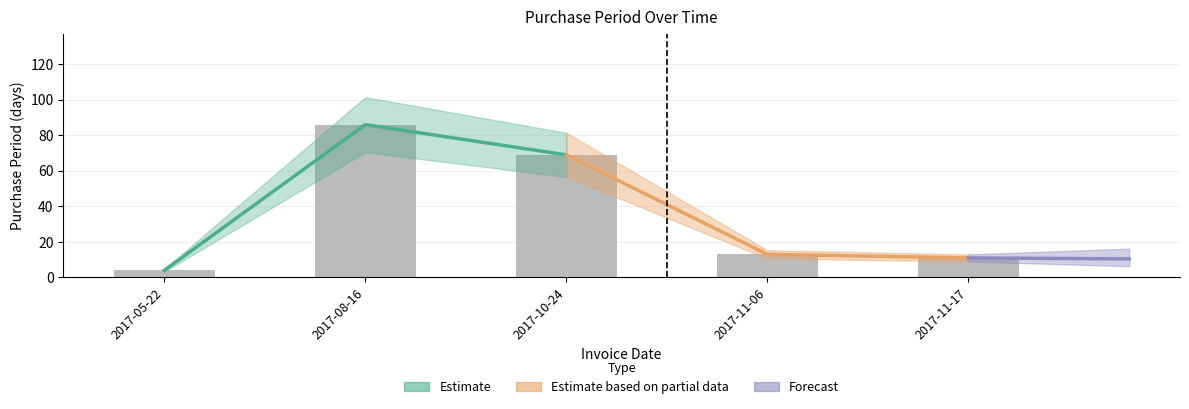

Between 2017-05-22 and 2017-08-16, which is larger?

2017-08-16